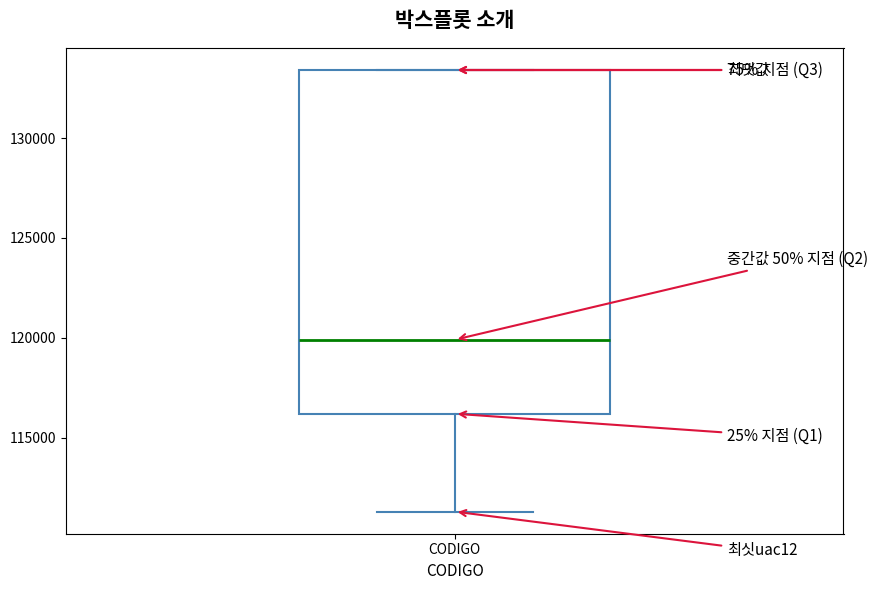

Transcribe this box plot: give where the median line is, the range the box spans, and where the two whiskers end, as read against the y-axis. The values are not printed on the chart, so give them approximately, as read against the axis.

median 120000, box 116000 to 133500, whiskers 111500 to 133500